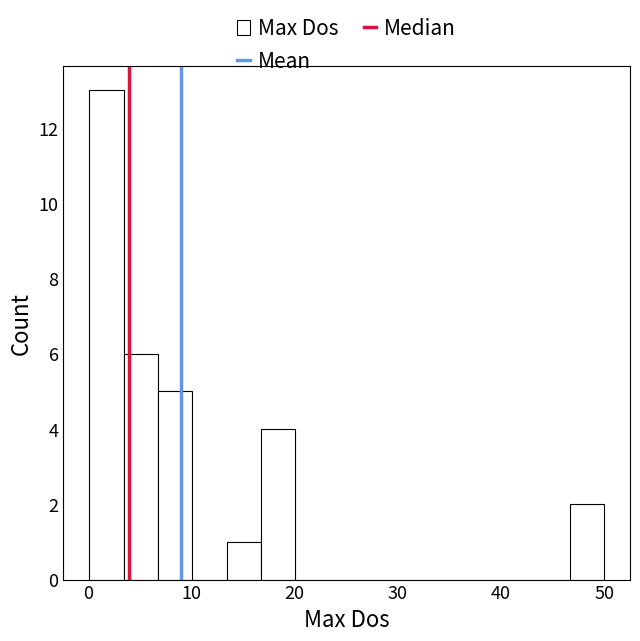

Read against the x-axis, roughly where is the centre of the tallest bar?

2